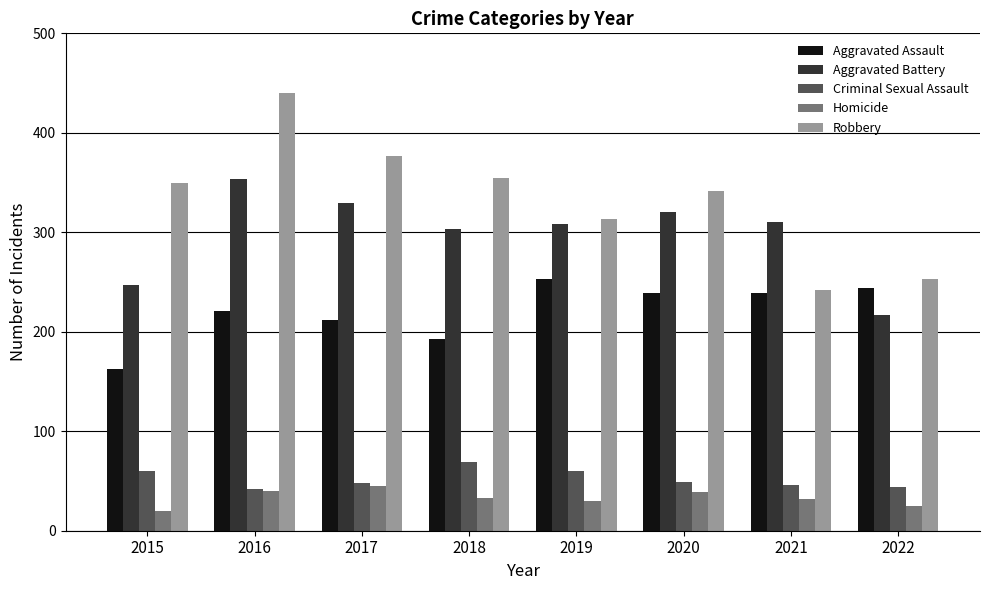

The Robbery series shows 162 at 2015. True or false?

False